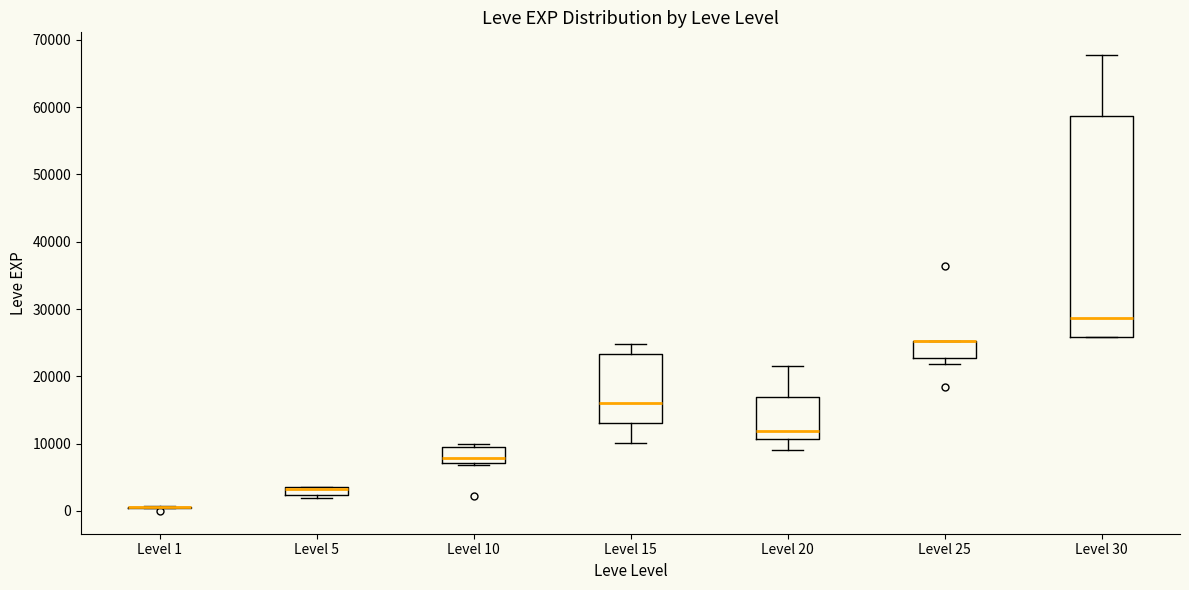

Which box is the tallest, from its lower edge to its upper edge?

Level 30